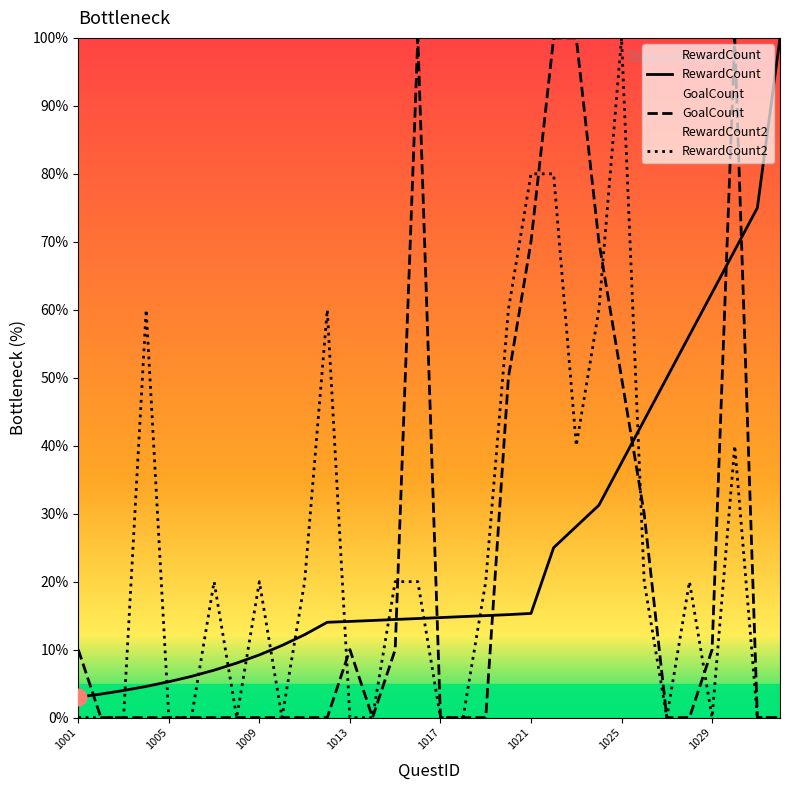

Where is RewardCount nearest to the value 51?

1027